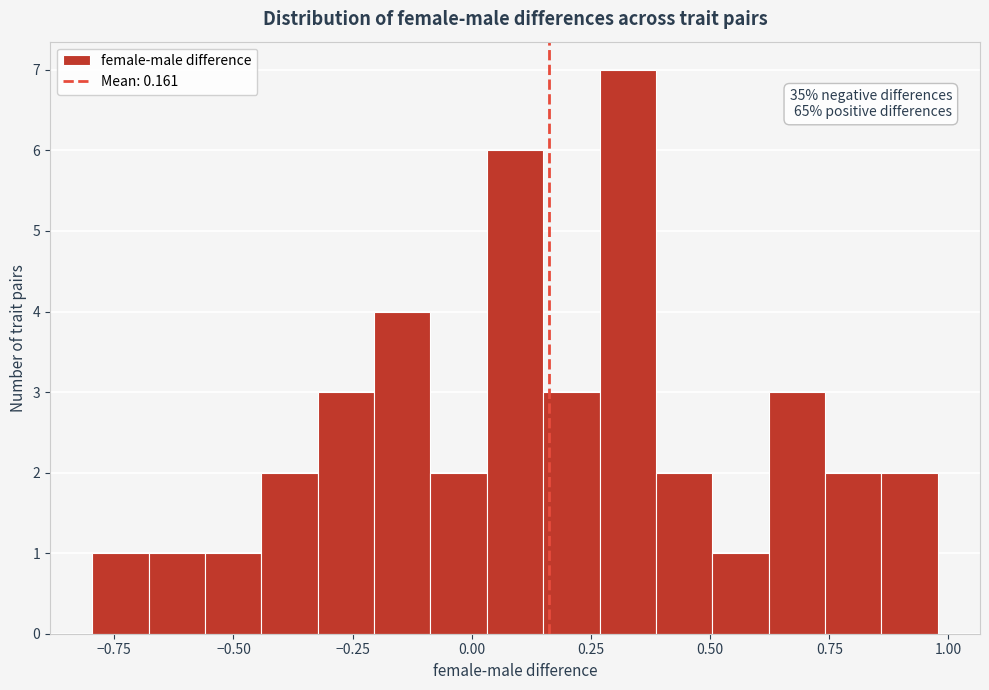

Read against the x-axis, roughly where is the centre of the tallest bar?

0.35